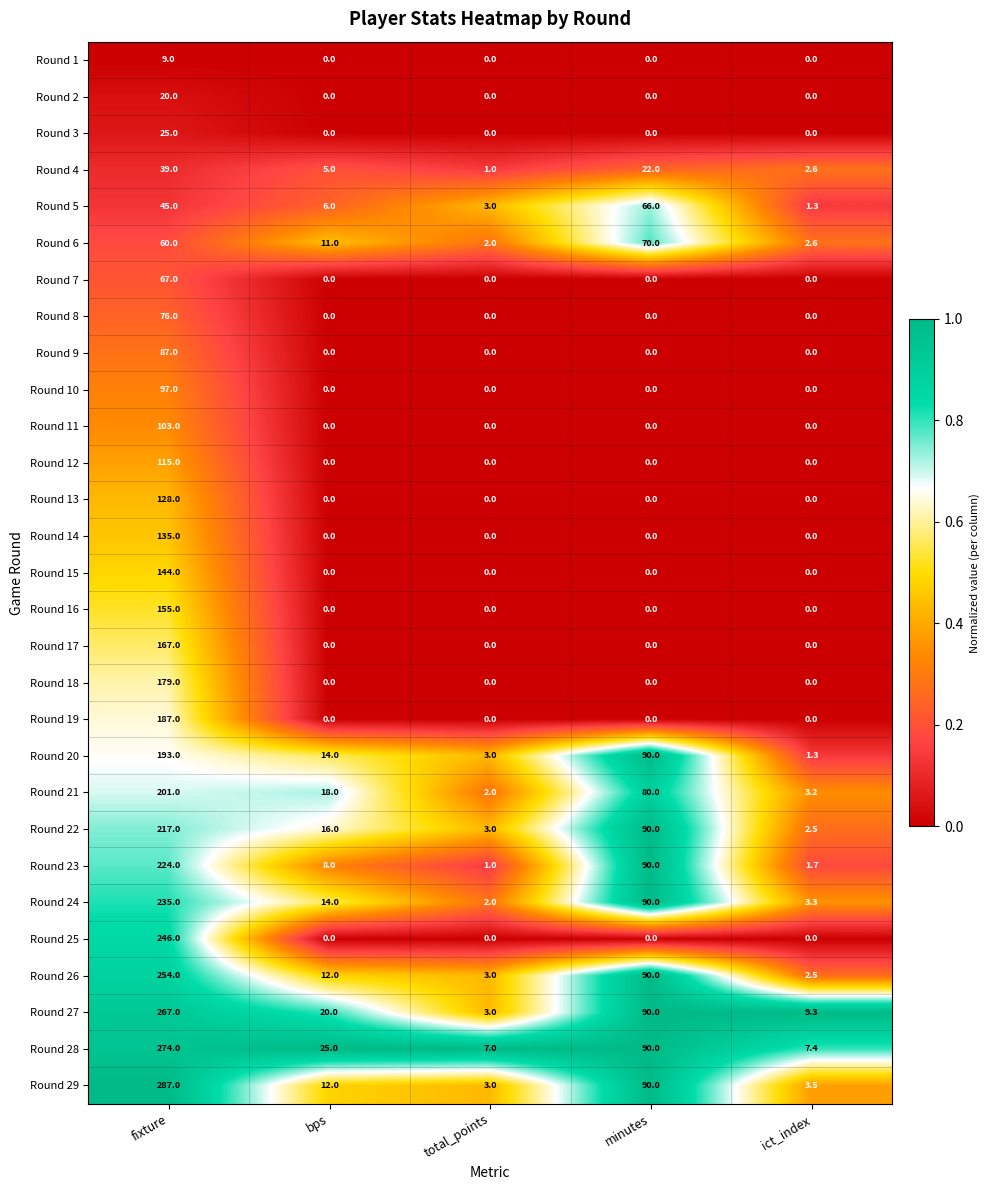

At which label is Round 29 closest to 145?

minutes